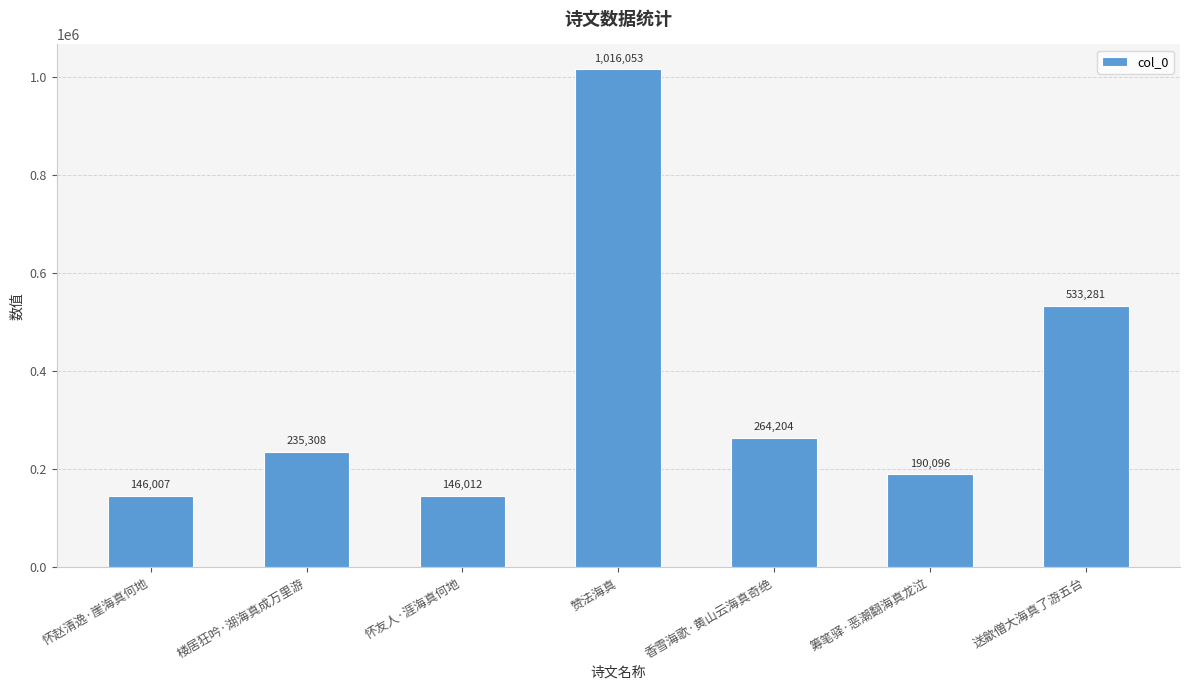

Where is the data nearest to the value 581030?

送歙僧大海真了游五台